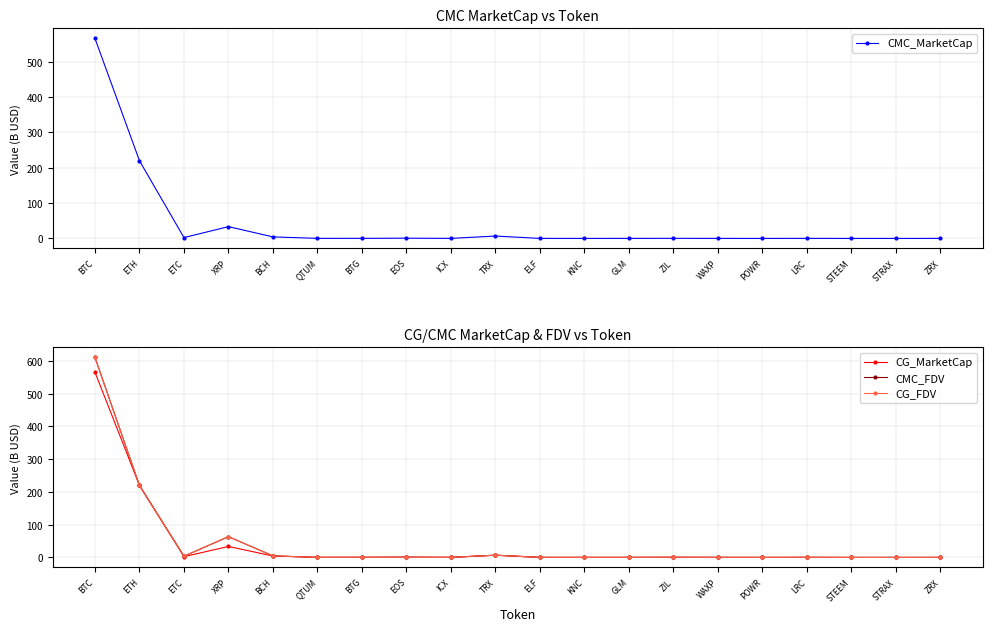

At TRX, list the series in order from largest to smallest.

CG_FDV, CG_MarketCap, CMC_FDV, CMC_MarketCap